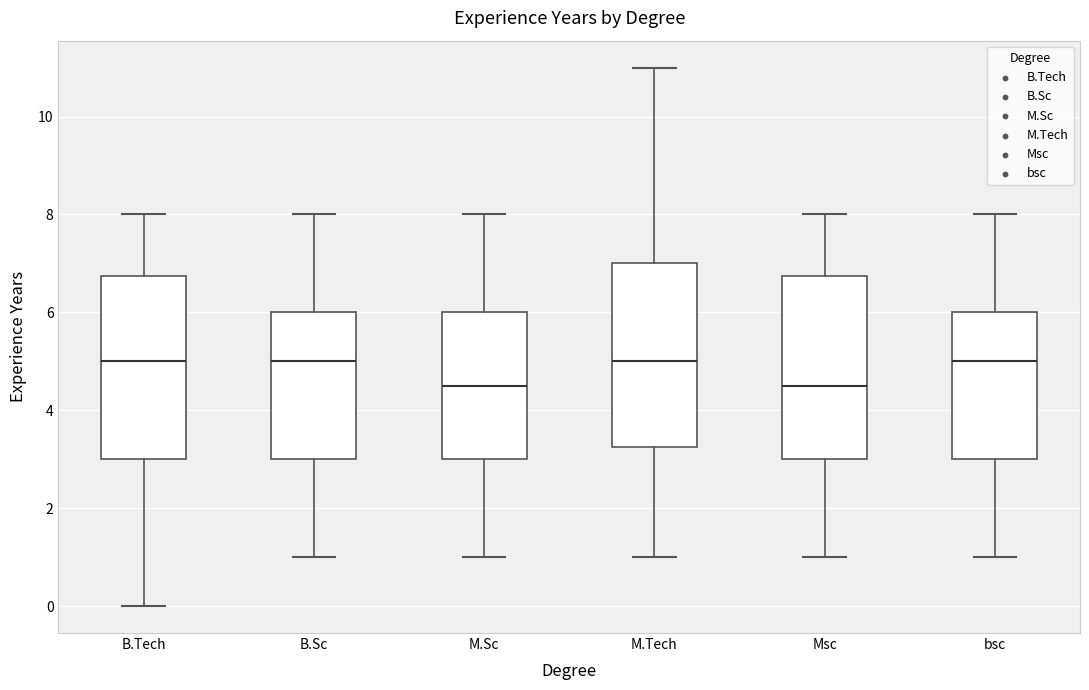

Reading left to right, read every box against the y-axis: the position of its median line, the range the box covers, and the ends of its whiskers. The values are not printed on the chart, so give them approximately, as read against the axis.

B.Tech: median 5.0, box 3.0 to 6.8, whiskers 0.0 to 8.0
B.Sc: median 5.0, box 3.0 to 6.0, whiskers 1.0 to 8.0
M.Sc: median 4.6, box 3.0 to 6.0, whiskers 1.0 to 8.0
M.Tech: median 5.0, box 3.2 to 7.0, whiskers 1.0 to 11.0
Msc: median 4.6, box 3.0 to 6.8, whiskers 1.0 to 8.0
bsc: median 5.0, box 3.0 to 6.0, whiskers 1.0 to 8.0